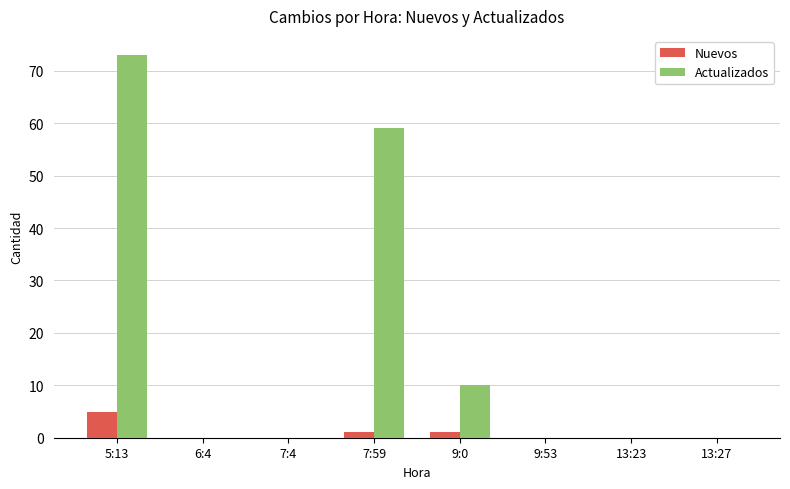

Count the Actualizados values in the range 0 to 59.

7